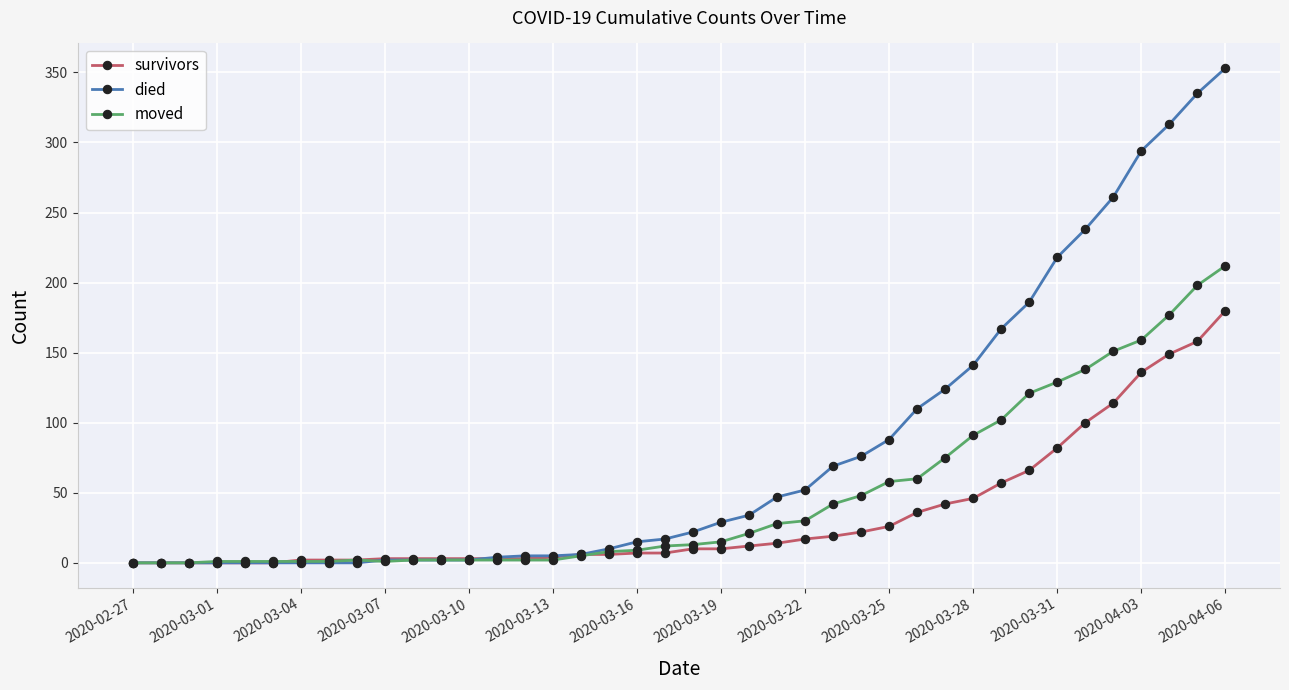

Does the chart display data point markers on the line(s)?

Yes